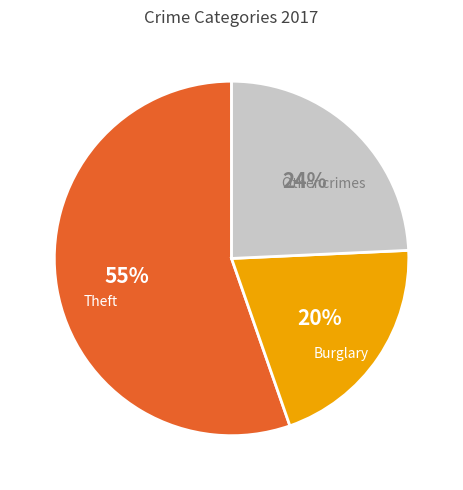

Rank the categories by value from highest to lowest.

Theft, Other crimes, Burglary